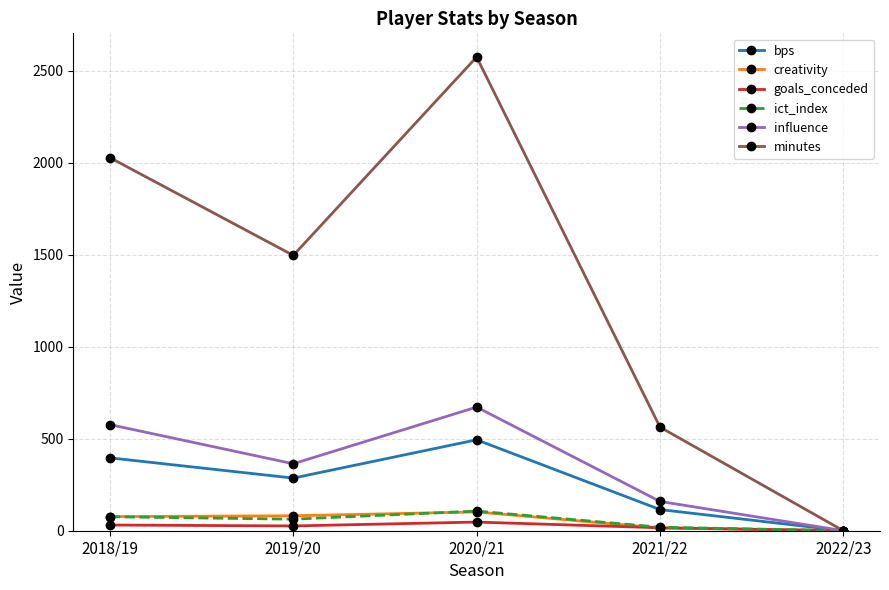

How many lines are shown in the chart?

6